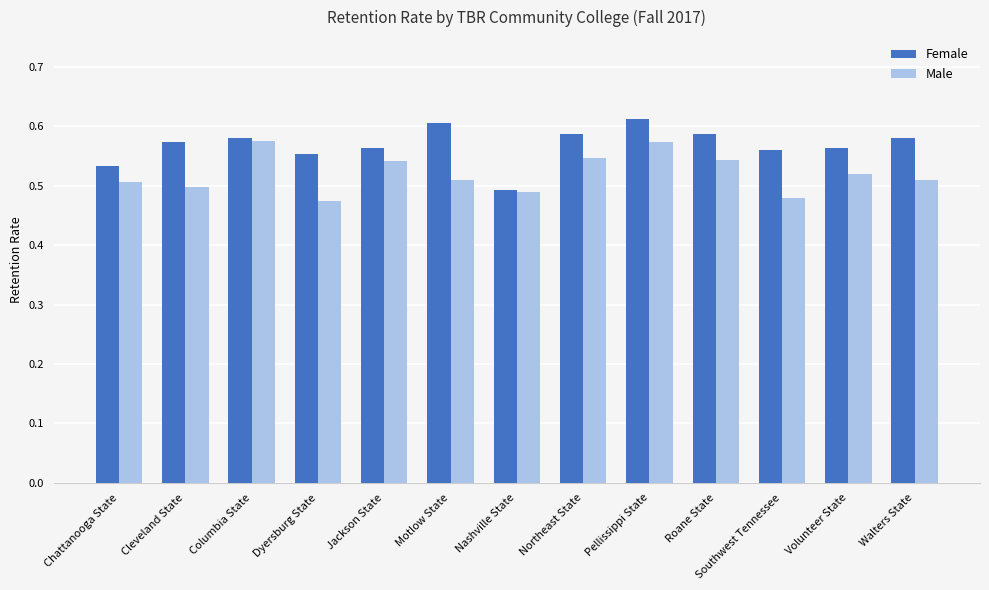

Are the bars grouped side by side (vs. stacked)?

Yes